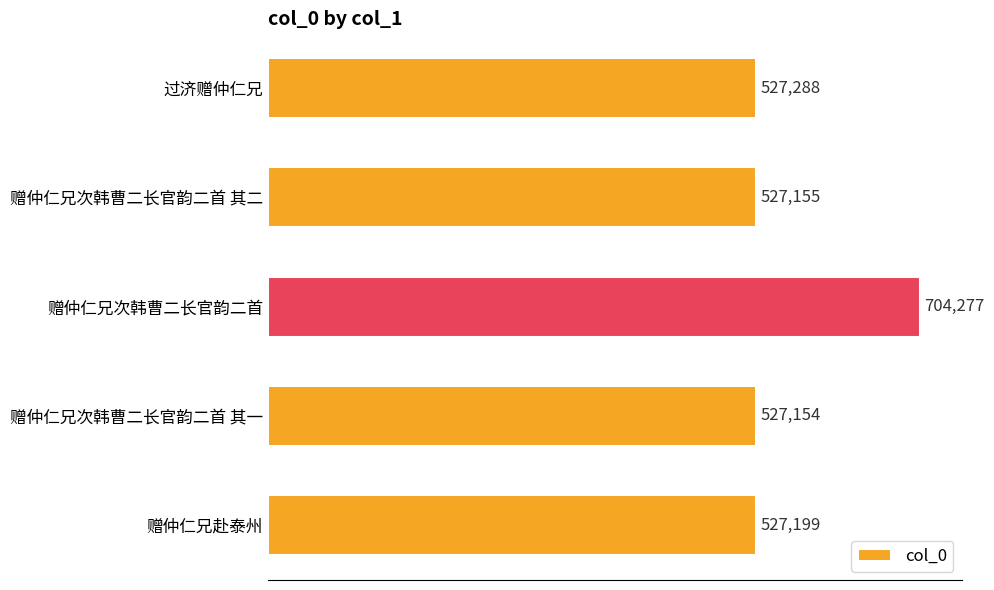

Which has a higher value, 赠仲仁兄次韩曹二长官韵二首 其一 or 过济赠仲仁兄?

过济赠仲仁兄